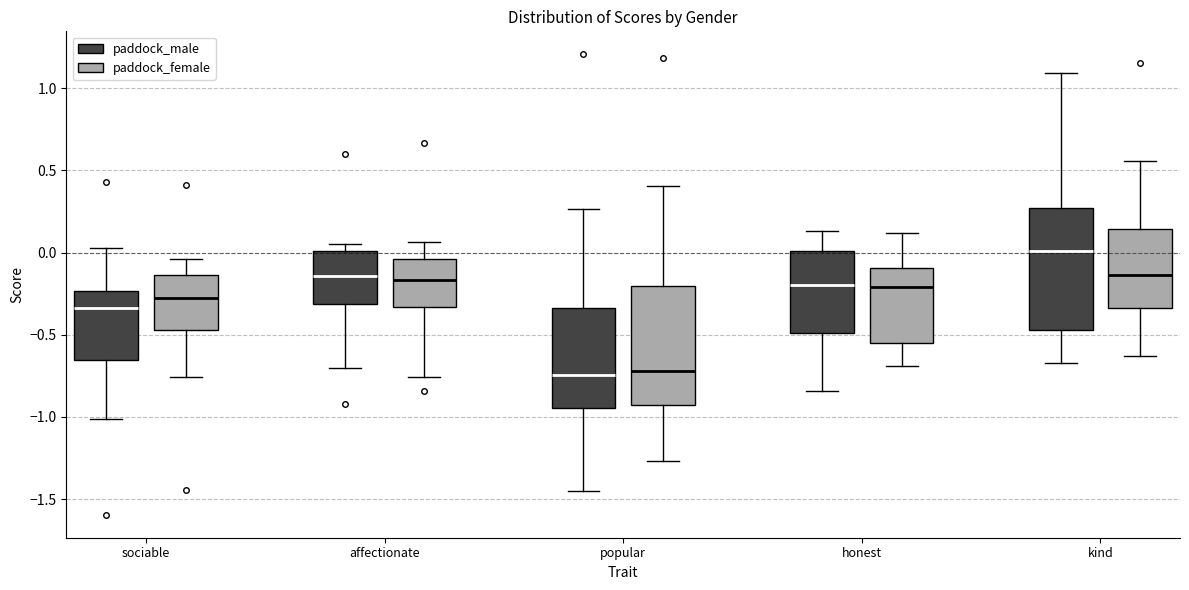

Reading left to right, transcribe this box plot: for each box, give where its median line is, the range the box spans, and where its two whiskers end, as read against the y-axis. The values are not printed on the chart, so give them approximately, as read against the axis.

sociable (paddock_male): median -0.35, box -0.65 to -0.25, whiskers -1.00 to 0.05
sociable (paddock_female): median -0.30, box -0.45 to -0.15, whiskers -0.75 to -0.05
affectionate (paddock_male): median -0.15, box -0.30 to 0.00, whiskers -0.70 to 0.05
affectionate (paddock_female): median -0.15, box -0.35 to -0.05, whiskers -0.75 to 0.05
popular (paddock_male): median -0.75, box -0.95 to -0.35, whiskers -1.45 to 0.25
popular (paddock_female): median -0.70, box -0.95 to -0.20, whiskers -1.25 to 0.40
honest (paddock_male): median -0.20, box -0.50 to 0.00, whiskers -0.85 to 0.15
honest (paddock_female): median -0.20, box -0.55 to -0.10, whiskers -0.70 to 0.10
kind (paddock_male): median 0.00, box -0.45 to 0.25, whiskers -0.65 to 1.10
kind (paddock_female): median -0.15, box -0.35 to 0.15, whiskers -0.65 to 0.55